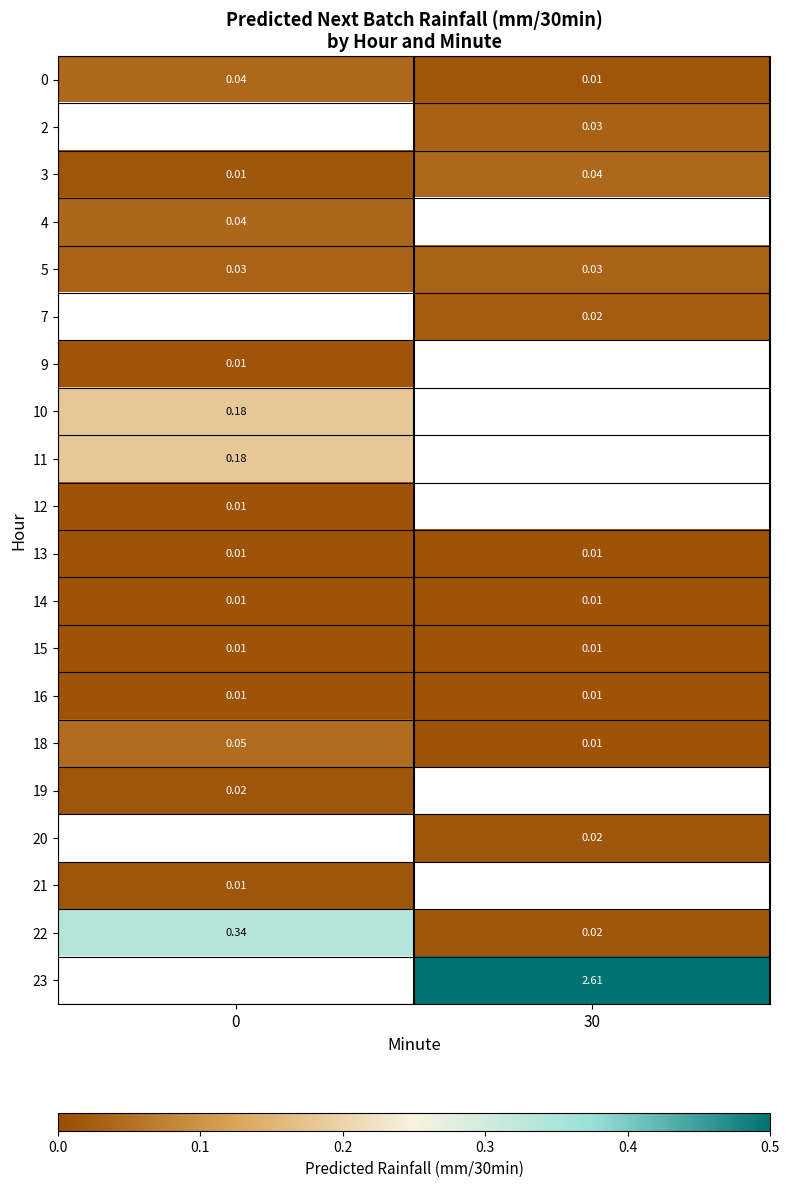

The value of row_0 at 30 is 0.0. True or false?

True